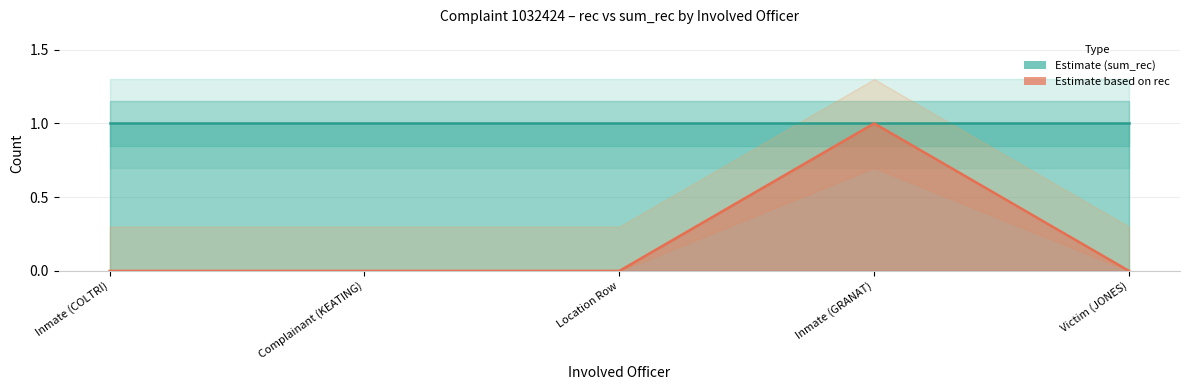

What position from the right is Inmate (COLTRI)?

5